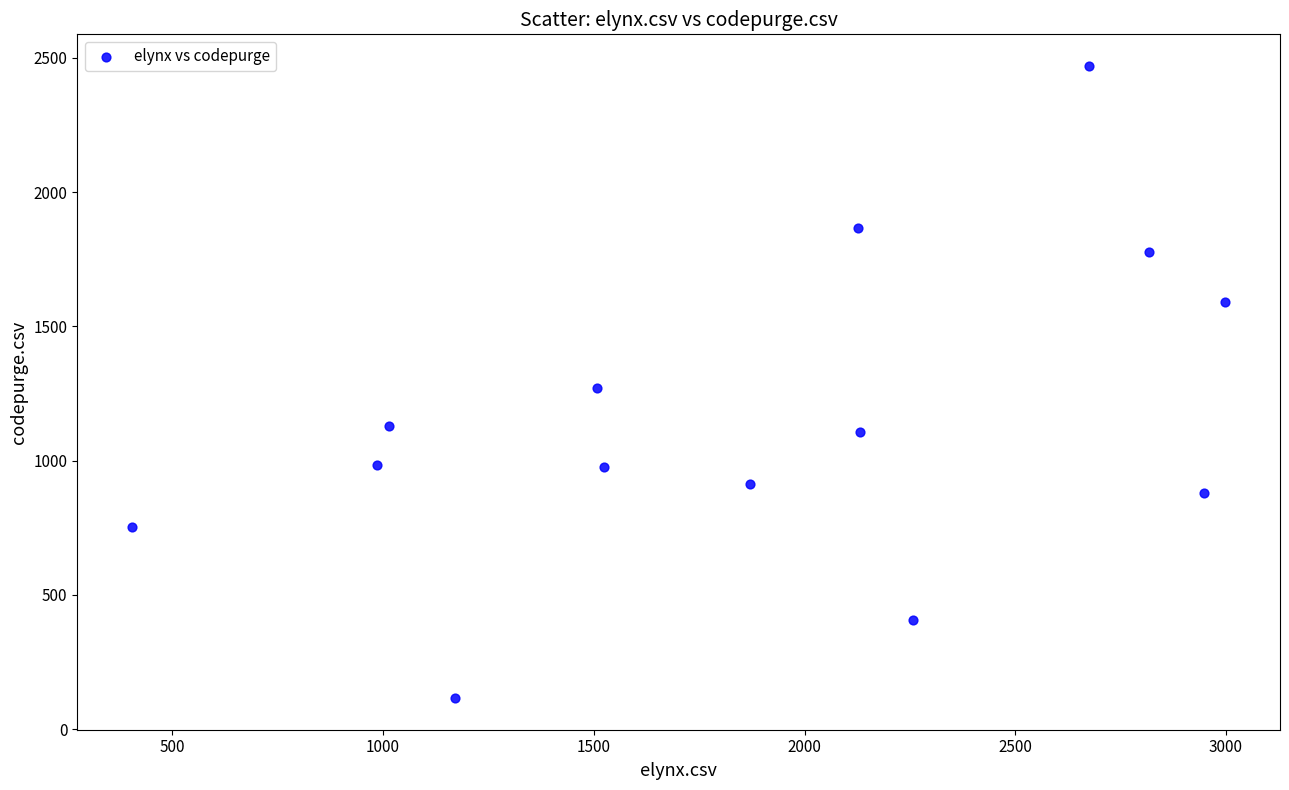

What is the range of Y values (max minus min)?

2354.5